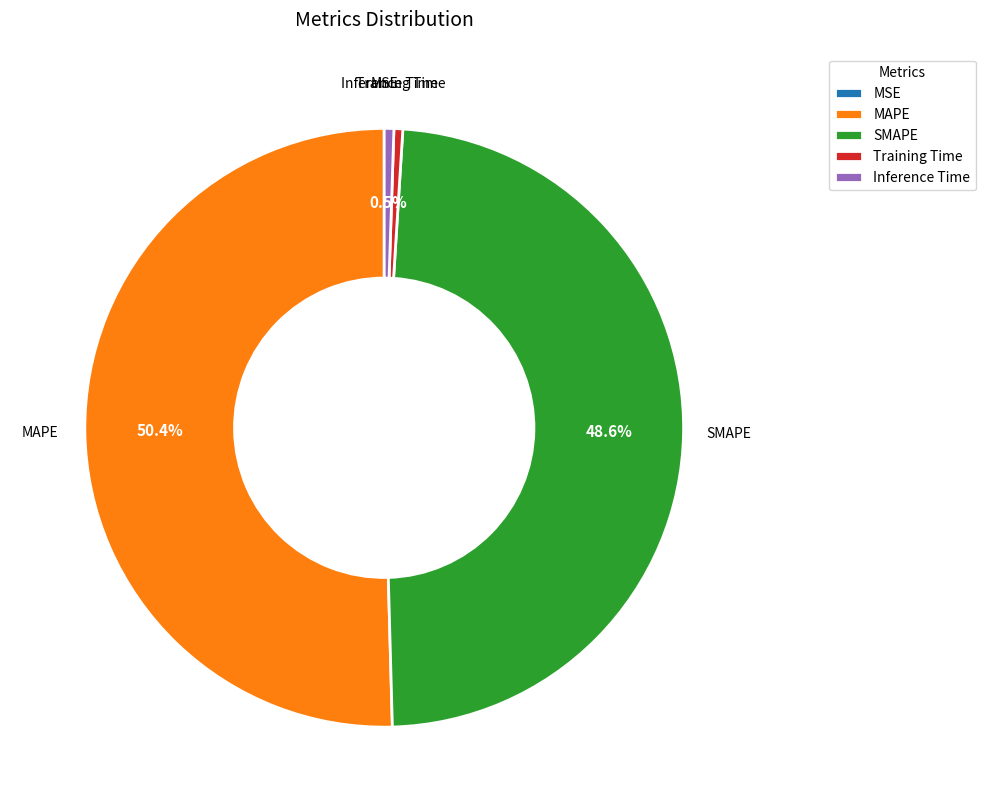

The MAPE slice represents 57% of the pie. True or false?

False